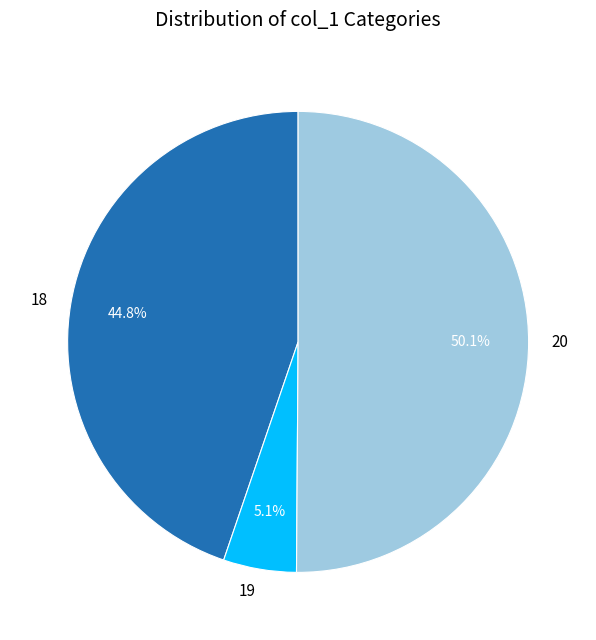

Count the number of slices in the pie.

3